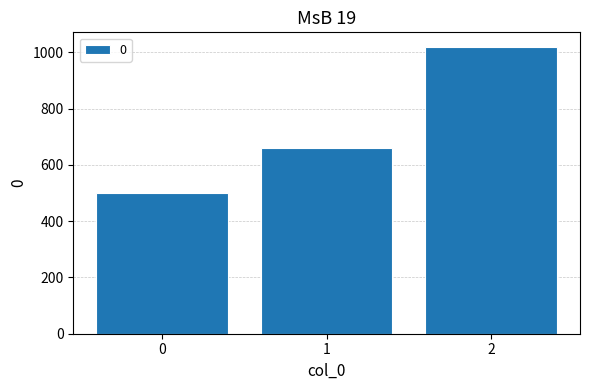

What is the change in value from 1 to 2?

+360